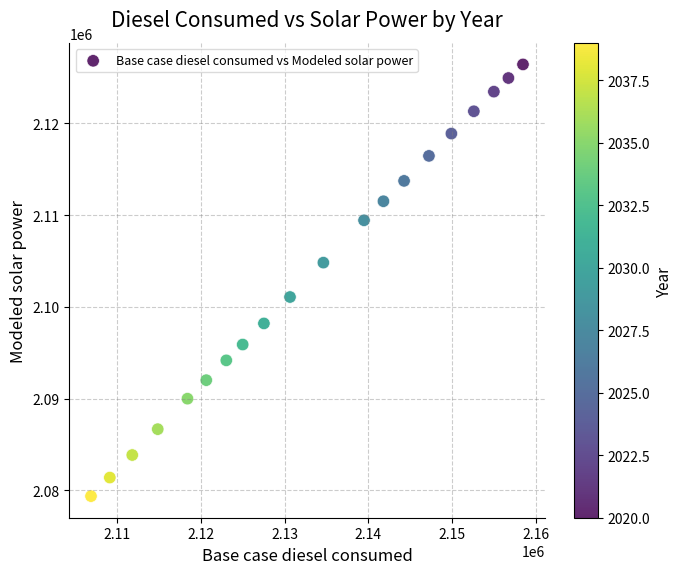

What is the range of X values (max minus min)?

51586.3